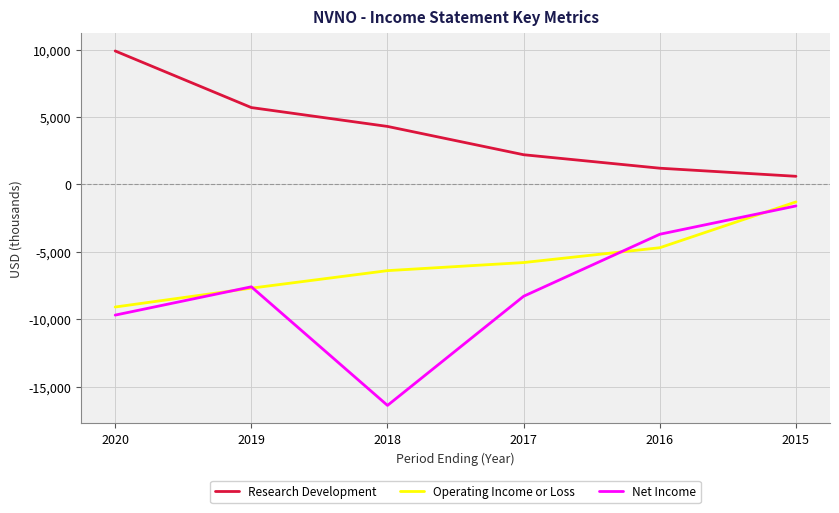

Which category has the highest value in the Operating Income or Loss series?

2015